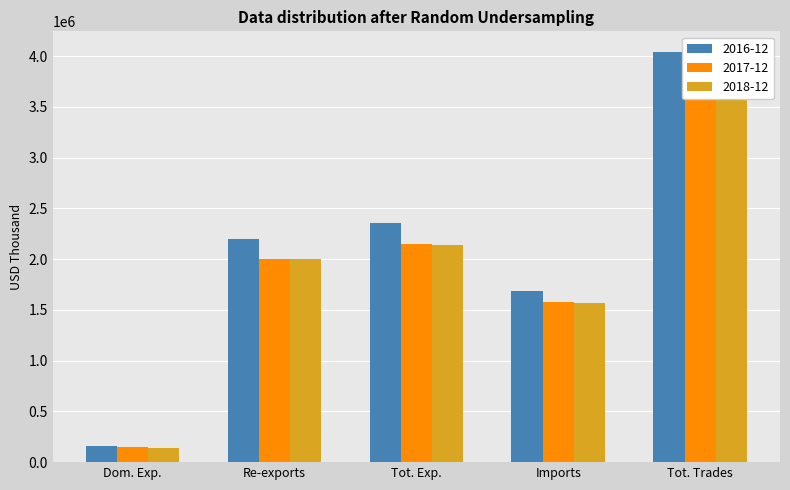

How many distinct data groups are displayed?

3